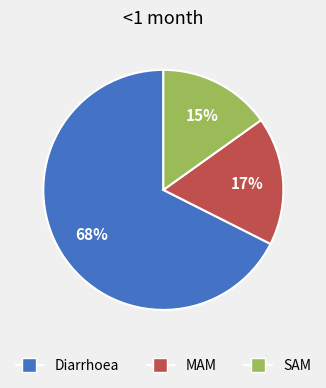

Count the number of slices in the pie.

3